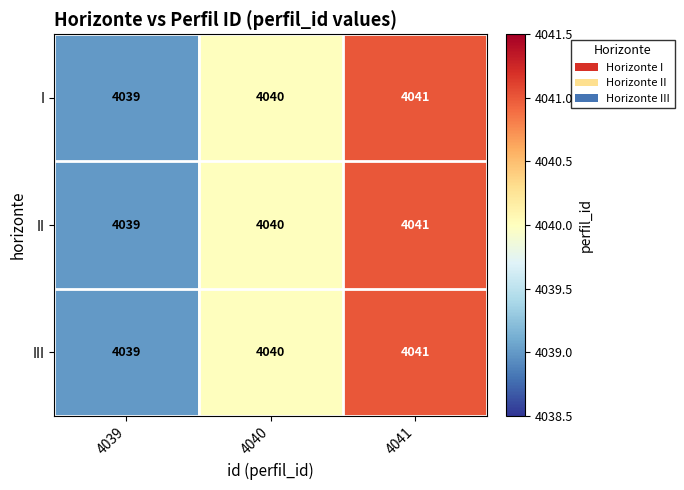

Is the value of II at 4040 greater than the value of I at 4041?

No